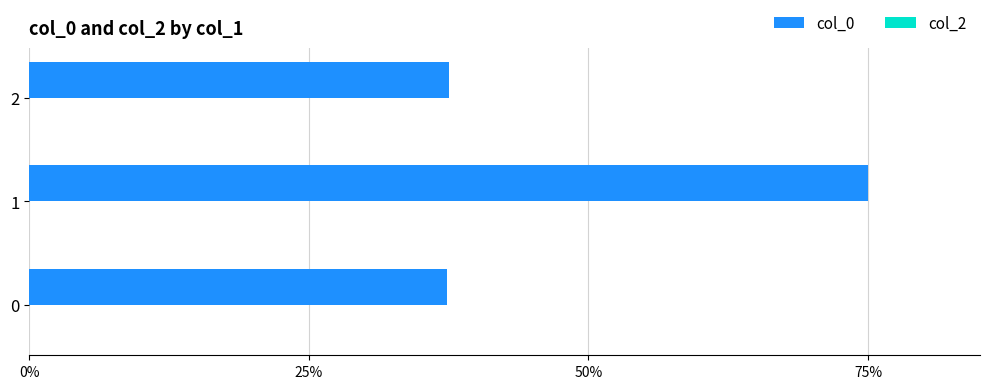

What is the smallest value displayed?

37.4